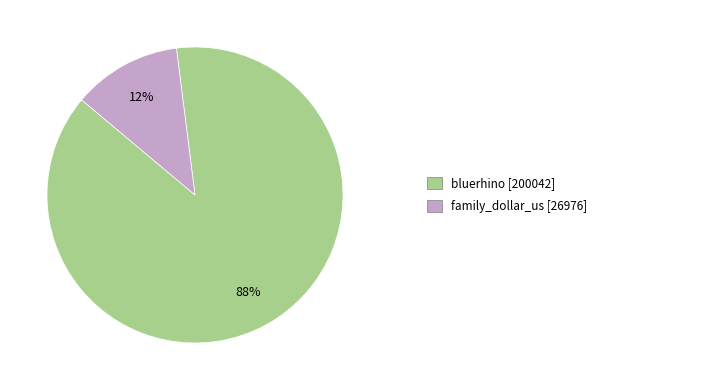

Is there a majority slice in this chart?

Yes